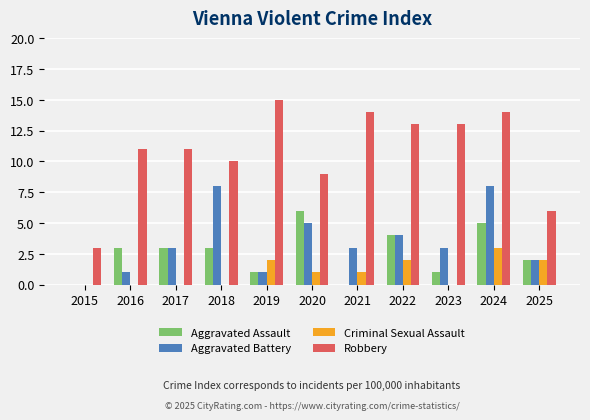

Is it true that Robbery equals 7 at 2023?

False